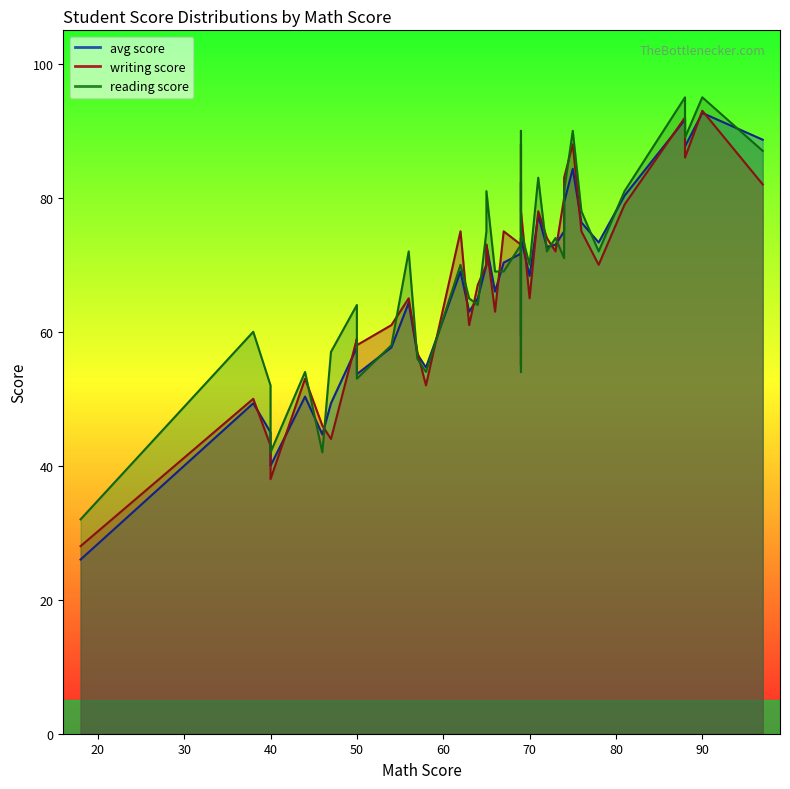

True or false: writing score and reading score cross at least once.

True